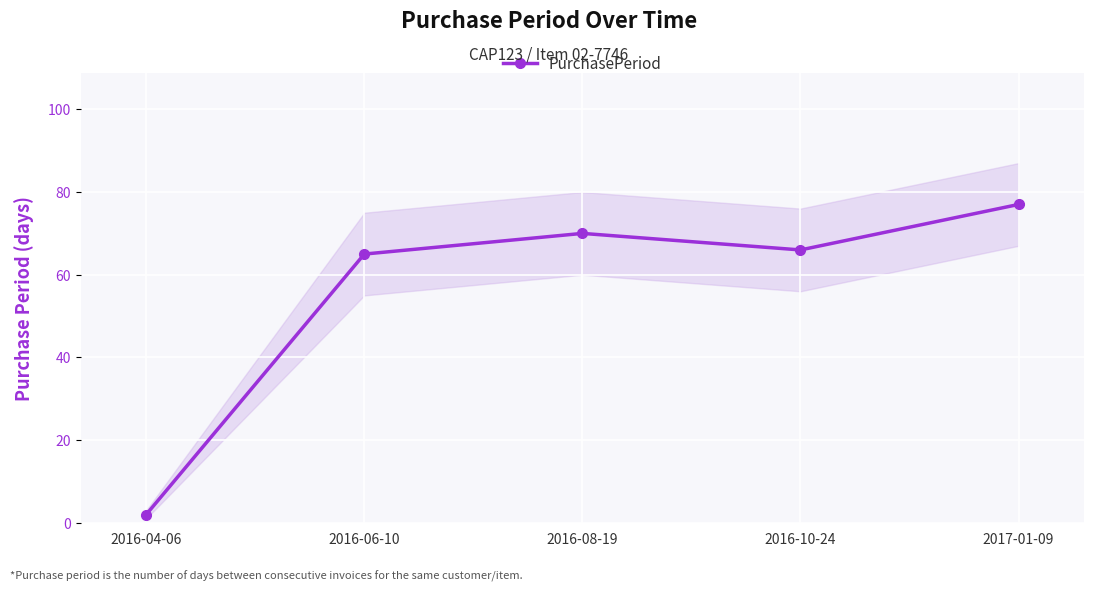

Count the number of categories in the chart.

5